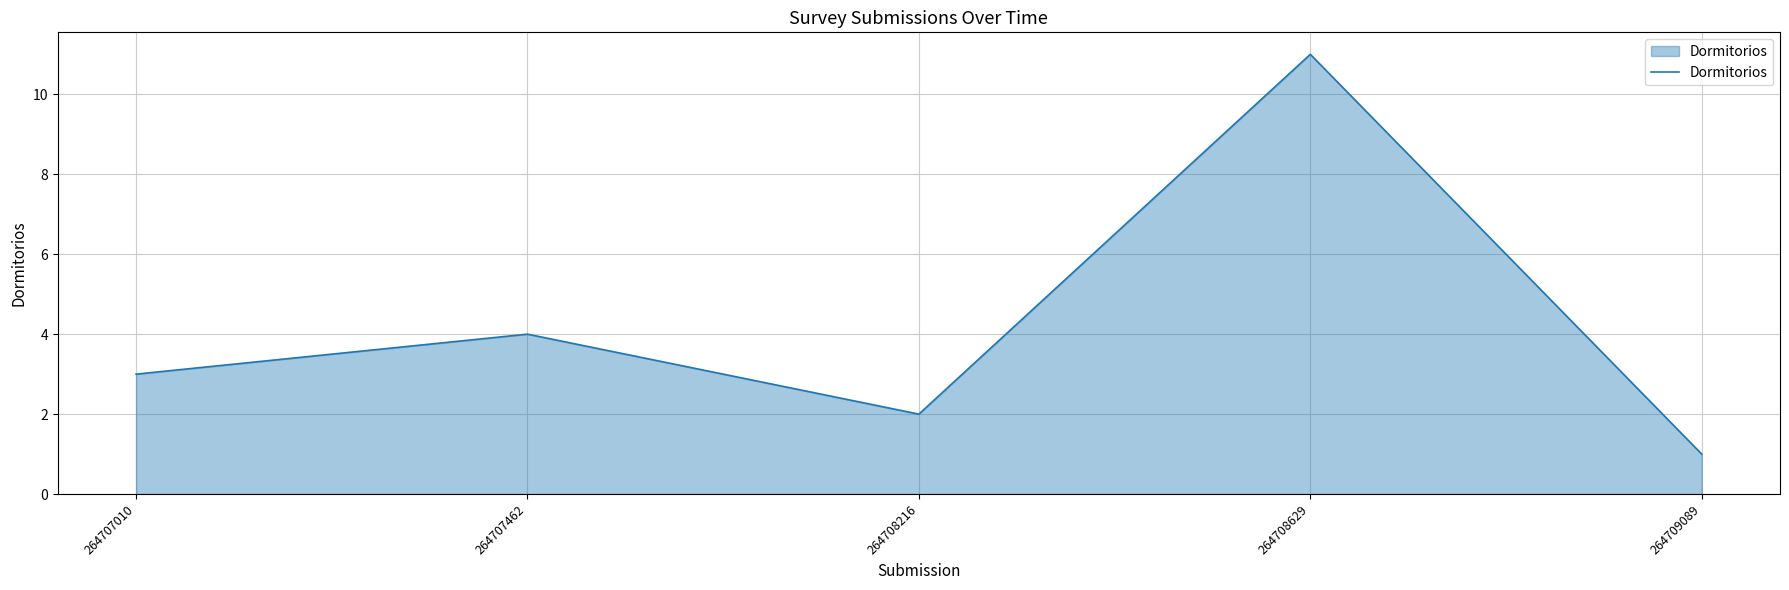

What is the approximate value at 264707462?

4